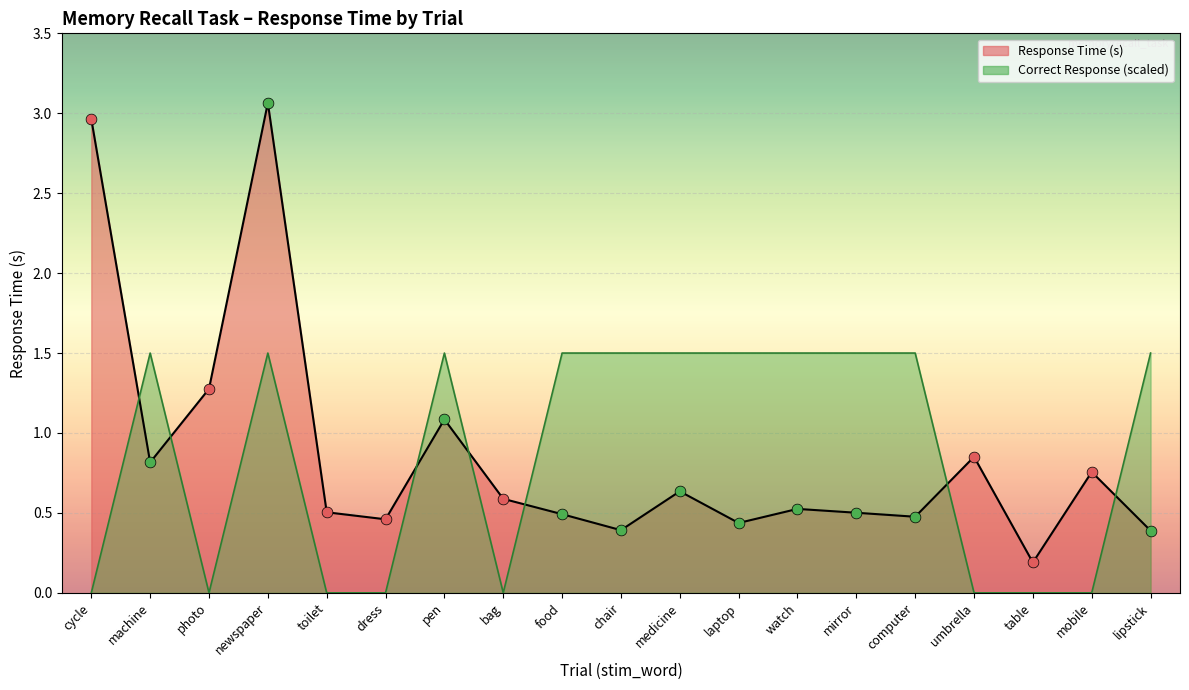

Which series has the largest Y range (max minus min)?

Response Time (s)